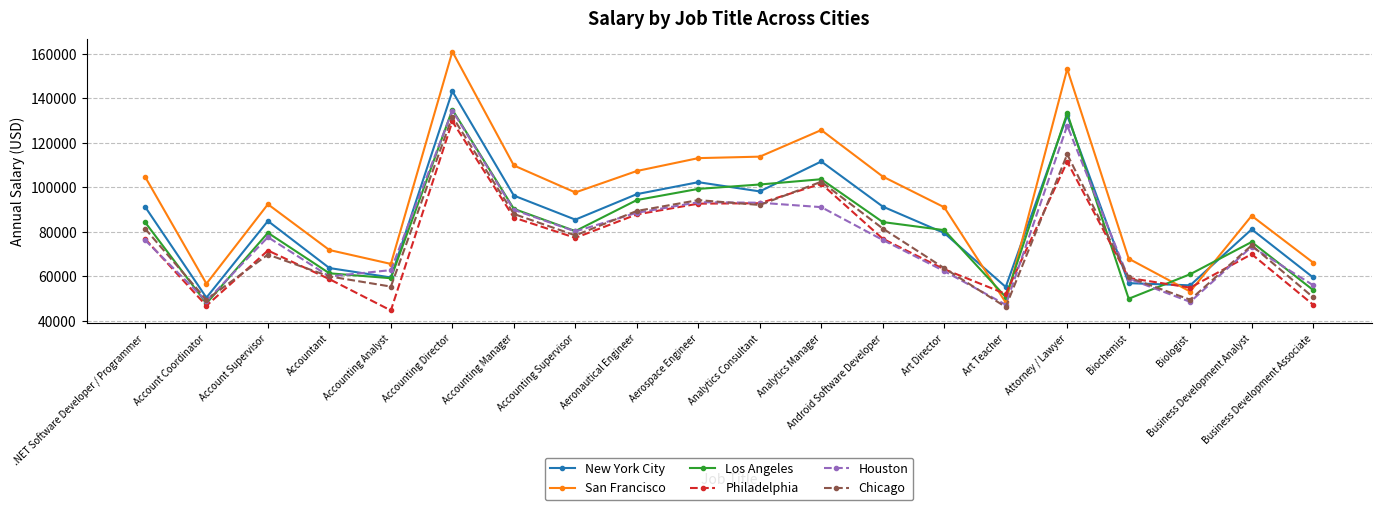

At which category is the sum across all series the highest?

Accounting Director